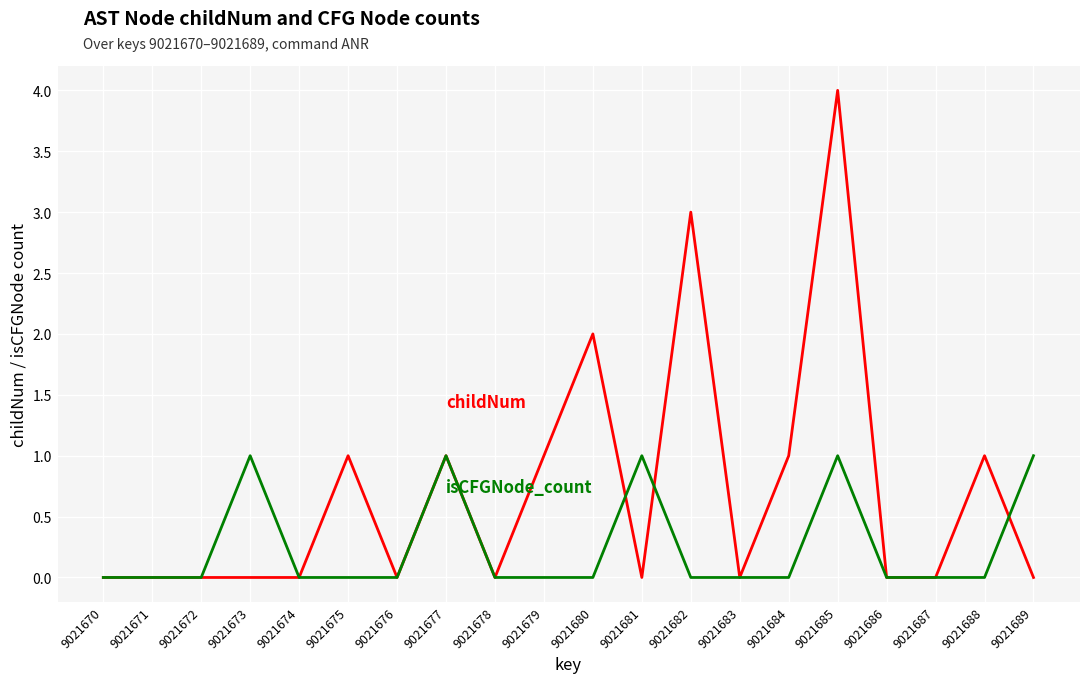

Reading left to right, extract all data points from this chart.

childNum: 9021670=0	9021671=0	9021672=0	9021673=0	9021674=0	9021675=1	9021676=0	9021677=1	9021678=0	9021679=1	9021680=2	9021681=0	9021682=3	9021683=0	9021684=1	9021685=4	9021686=0	9021687=0	9021688=1	9021689=0
isCFGNode_count: 9021670=0	9021671=0	9021672=0	9021673=1	9021674=0	9021675=0	9021676=0	9021677=1	9021678=0	9021679=0	9021680=0	9021681=1	9021682=0	9021683=0	9021684=0	9021685=1	9021686=0	9021687=0	9021688=0	9021689=1